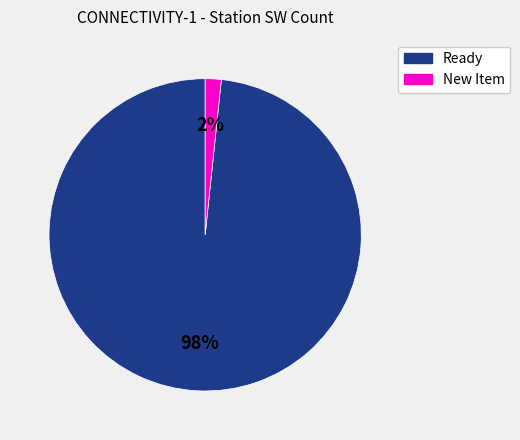

To the nearest percent, what portion does Ready represent?

98%